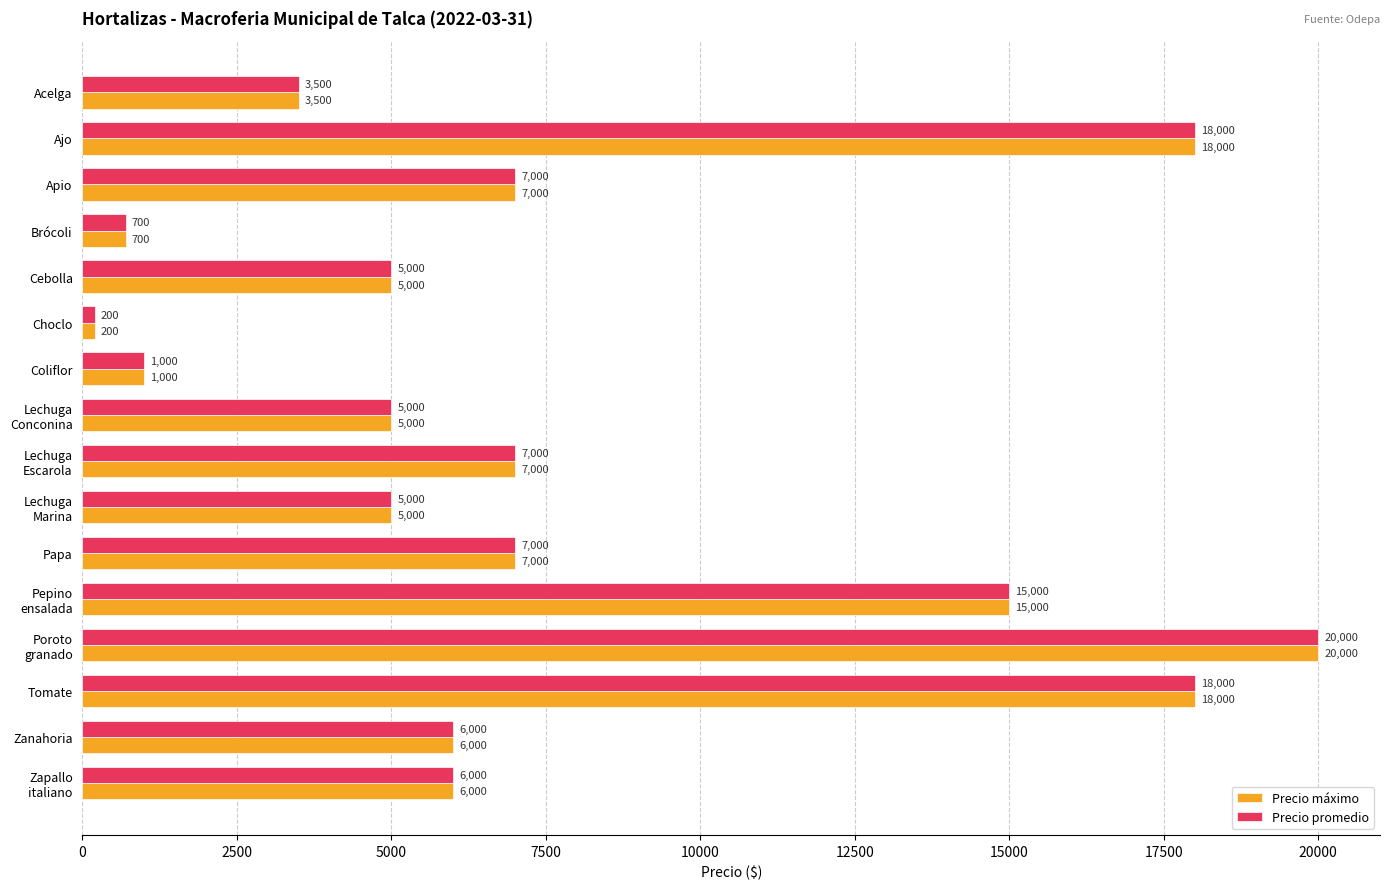

What is the difference between the maximum and minimum values in the Precio máximo series?

19800